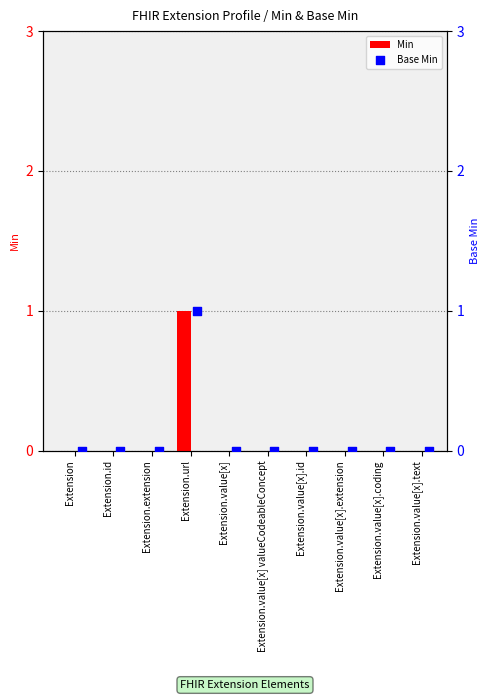

Which series contains the lowest Y value?

Min